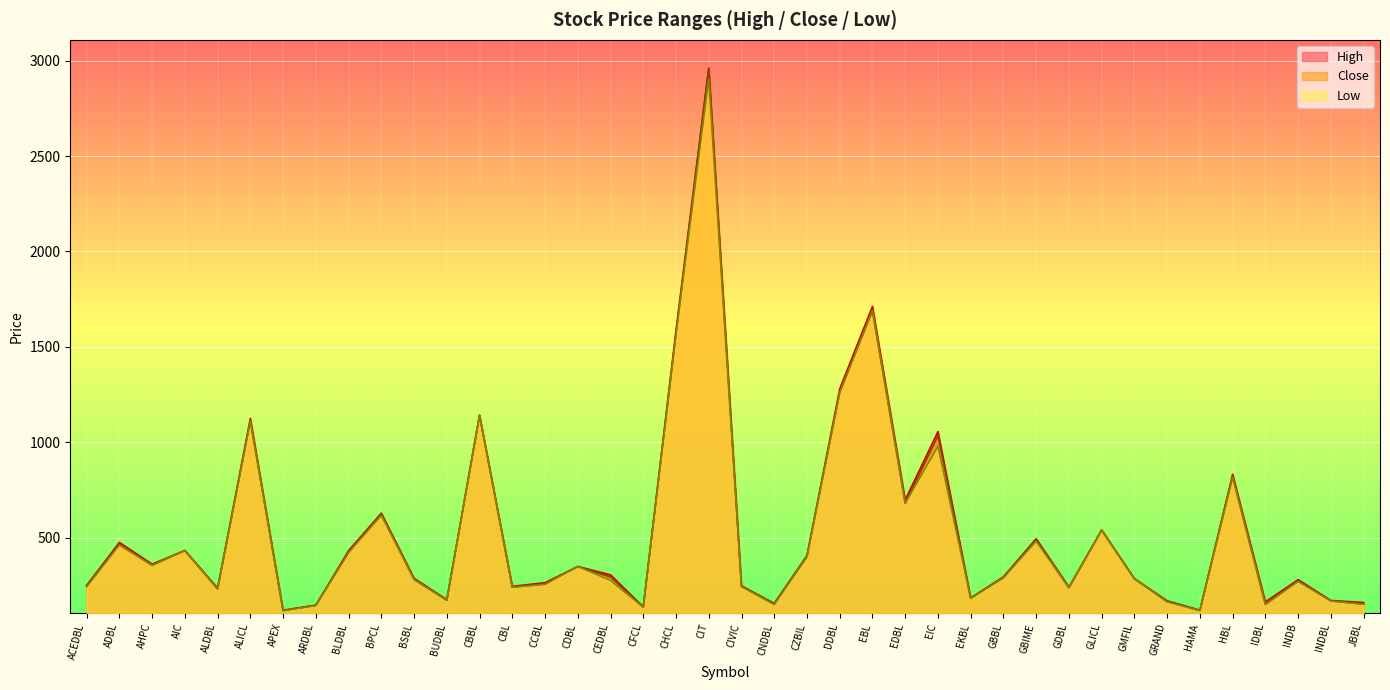

Where does the Low series first go above 285?

ADBL